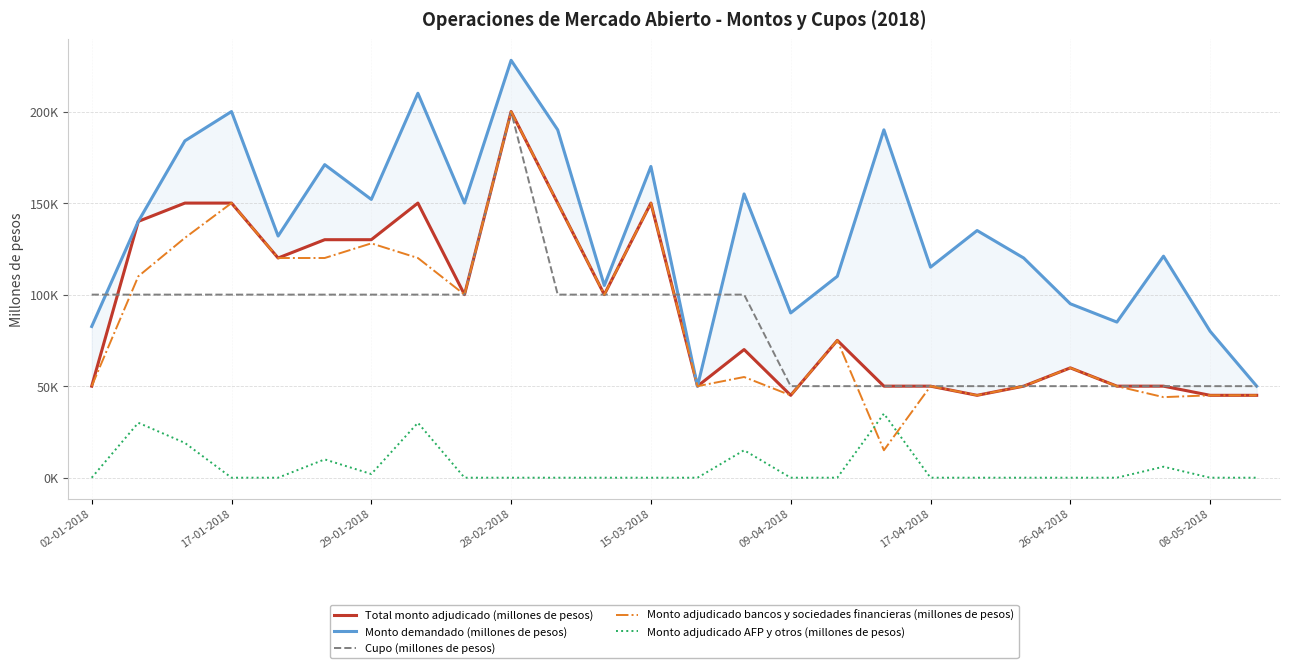

How many data points in Cupo (millones de pesos) are less than 100000?

11